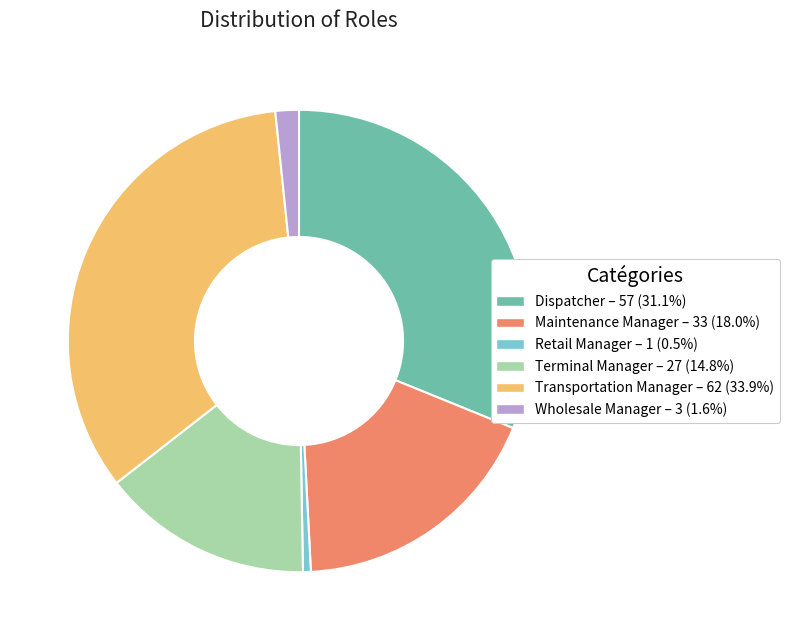

Does any single category account for the majority?

No